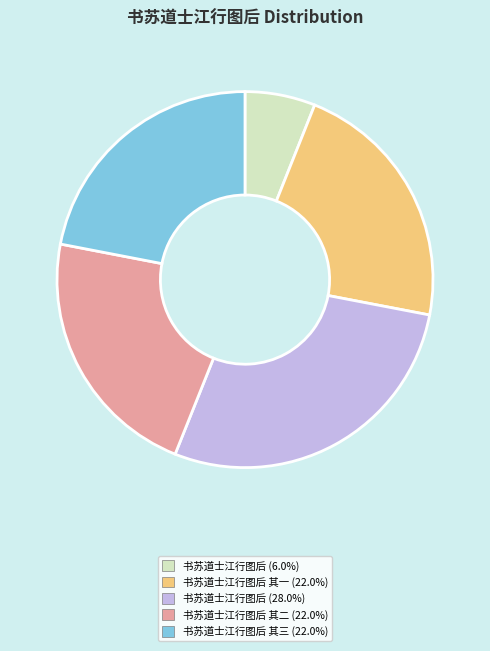

Is there a majority slice in this chart?

No